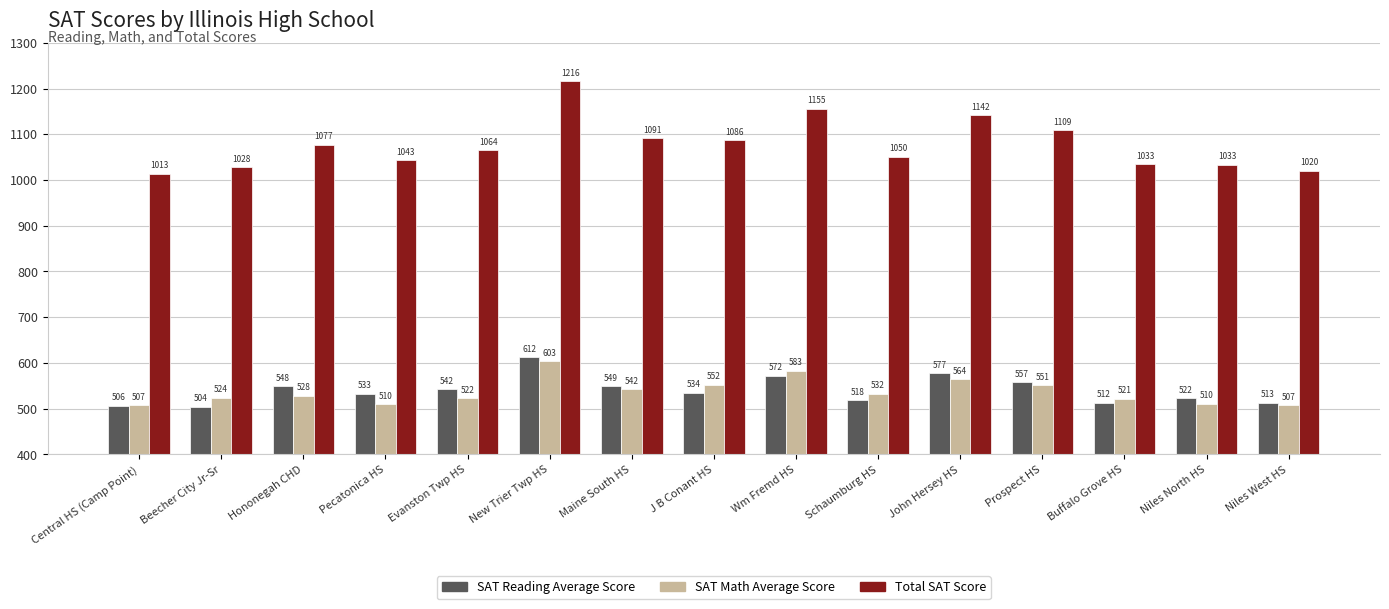

What position from the left is Niles West HS?

15